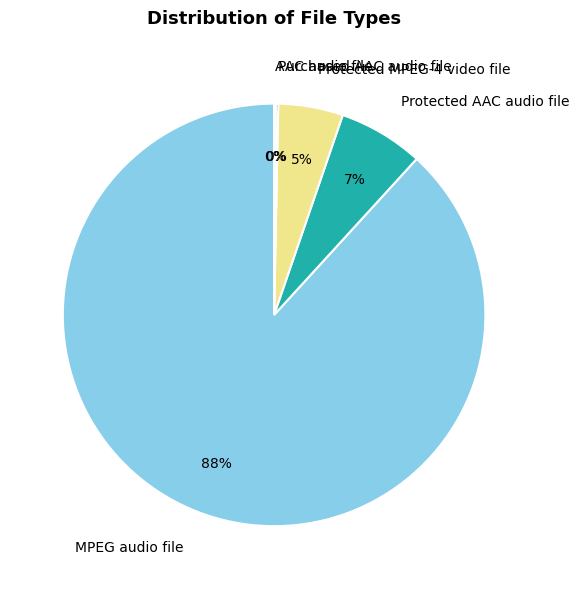

To the nearest percent, what is the average slice percentage?

20%